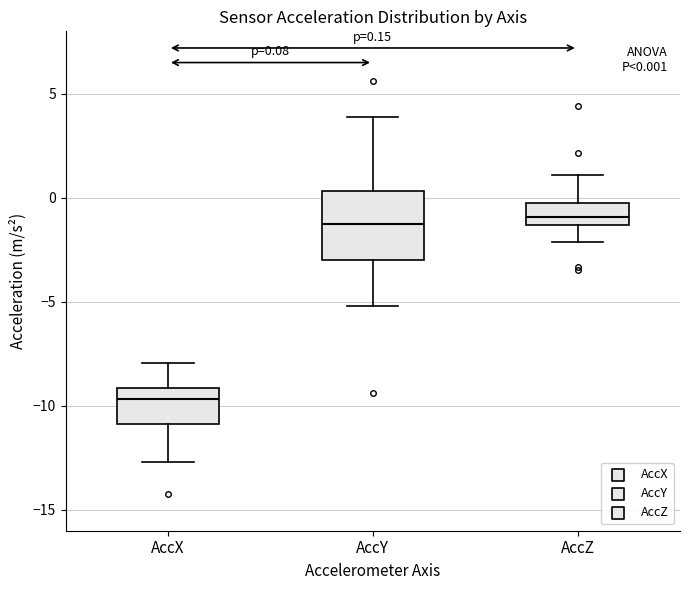

Which box is the tallest, from its lower edge to its upper edge?

AccY